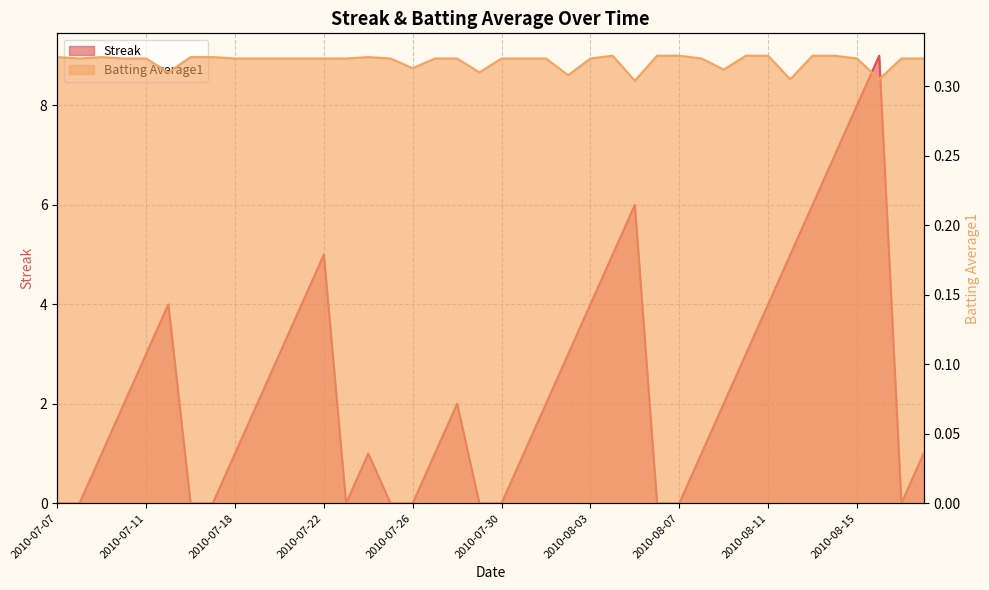

Which series has the widest spread of values?

Streak